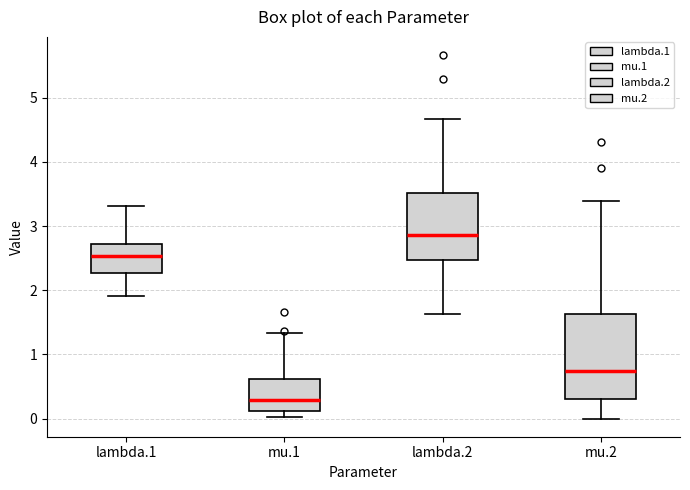

Which box's median line is the highest?

lambda.2